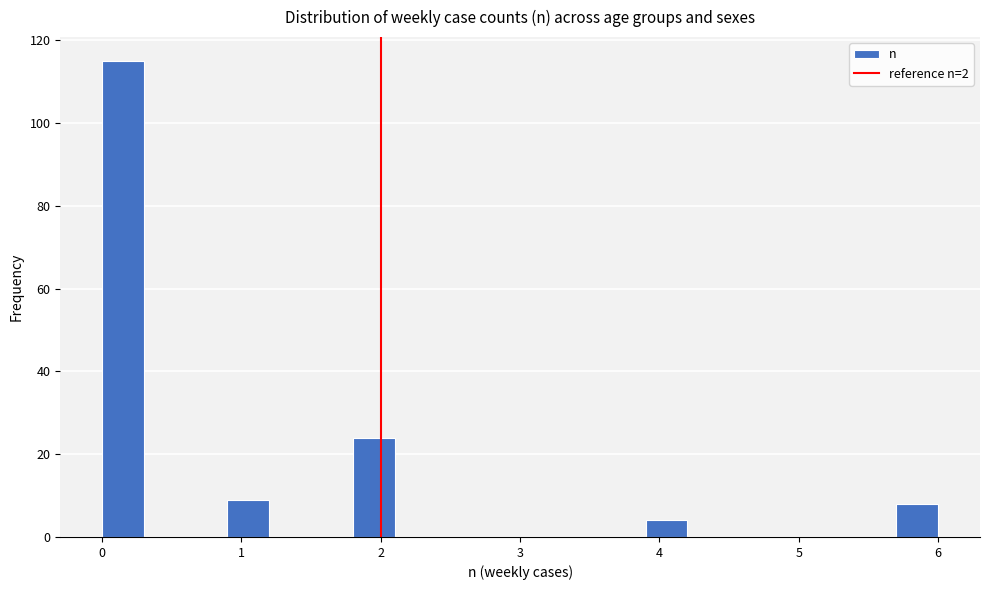

Around what value on the x-axis is the tallest bar? Give the approximate position of its centre, as read against the axis.

0.2